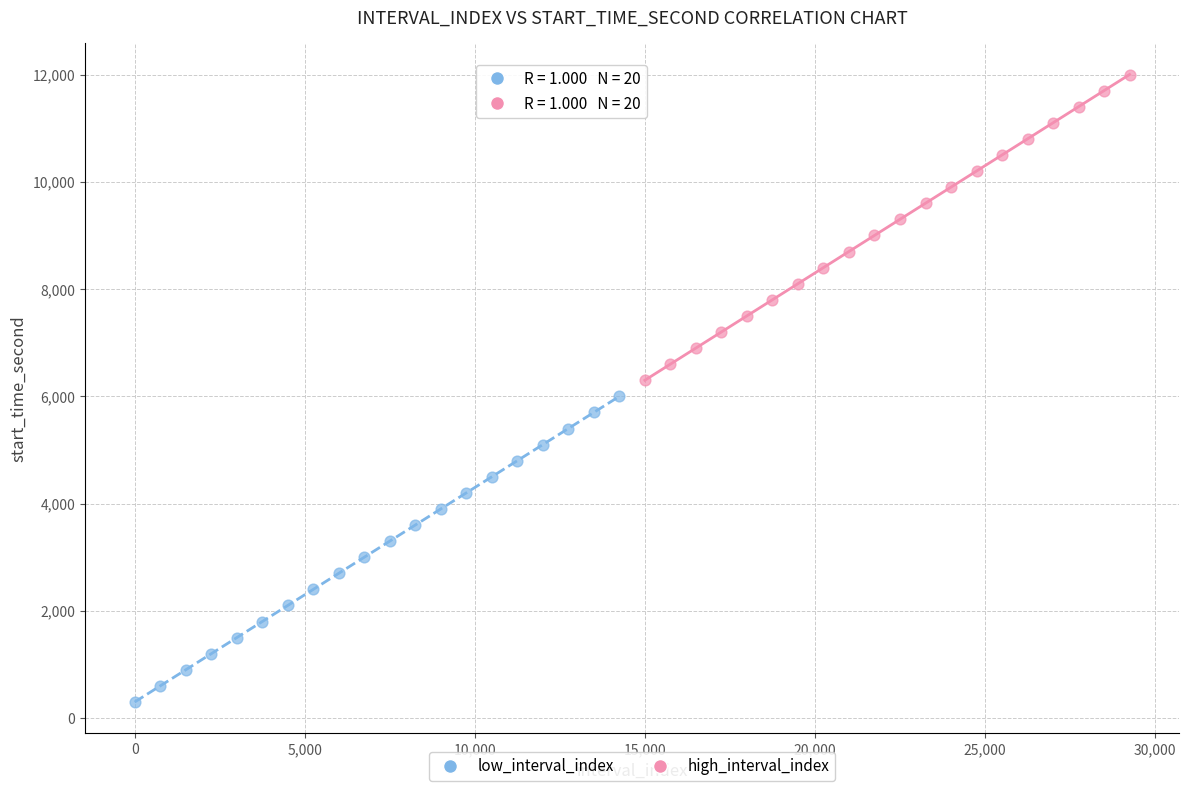

Which series reaches the maximum Y coordinate?

high_interval_index